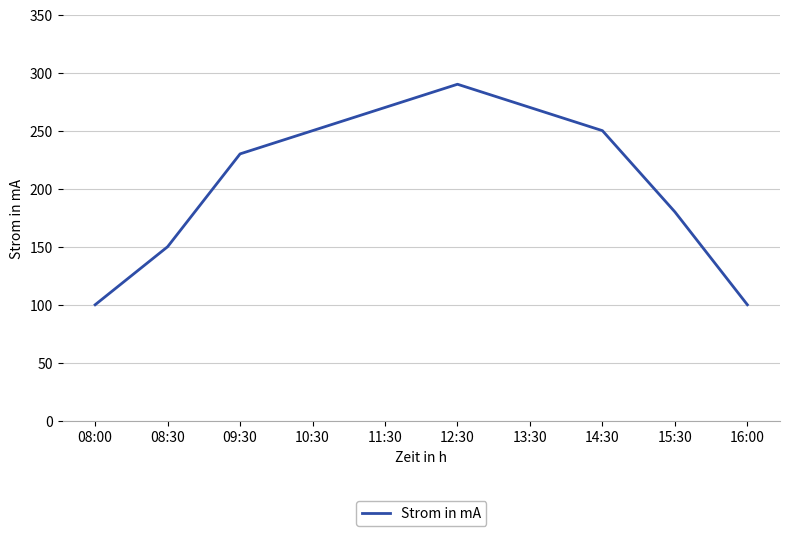

What is the ratio of the value at 11:30 to the value at 08:30?

1.8